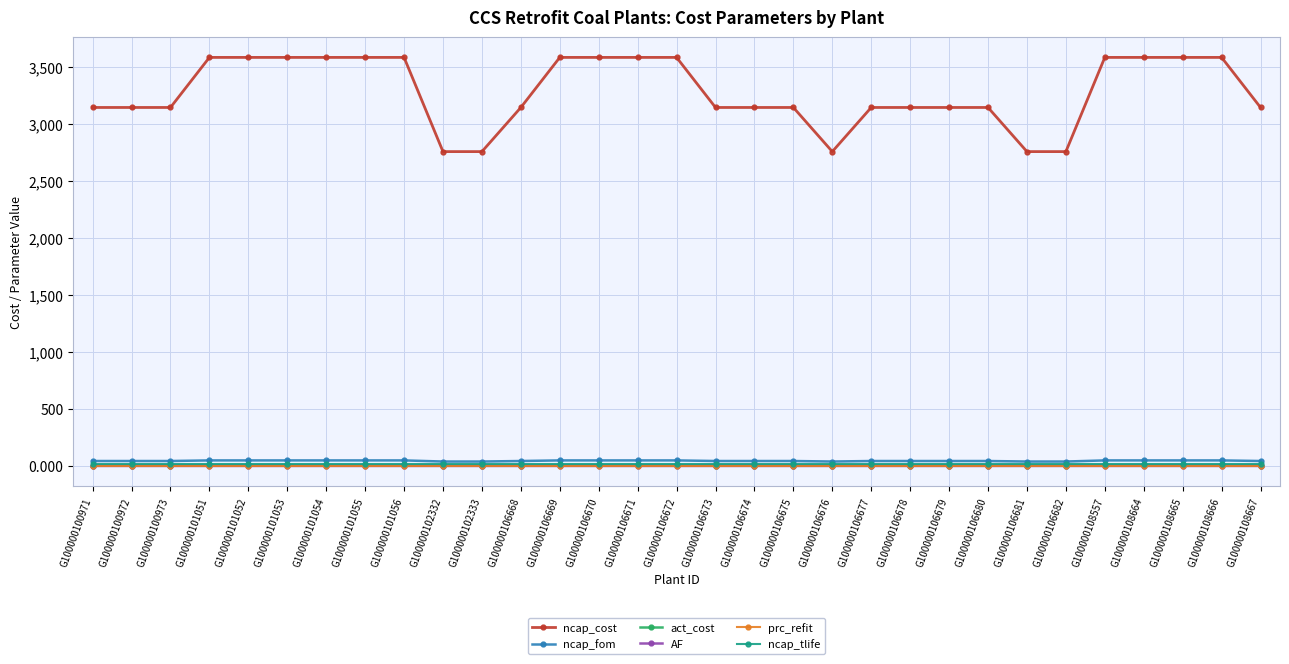

True or false: ncap_cost and prc_refit intersect in this chart.

False